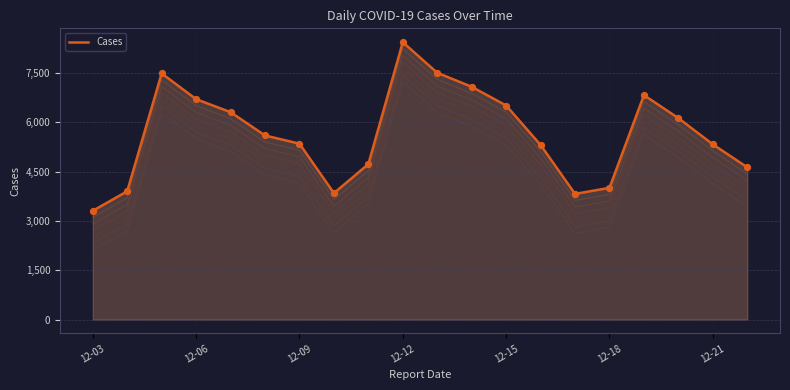

Between 12-09 and 11, which is larger?

12-09